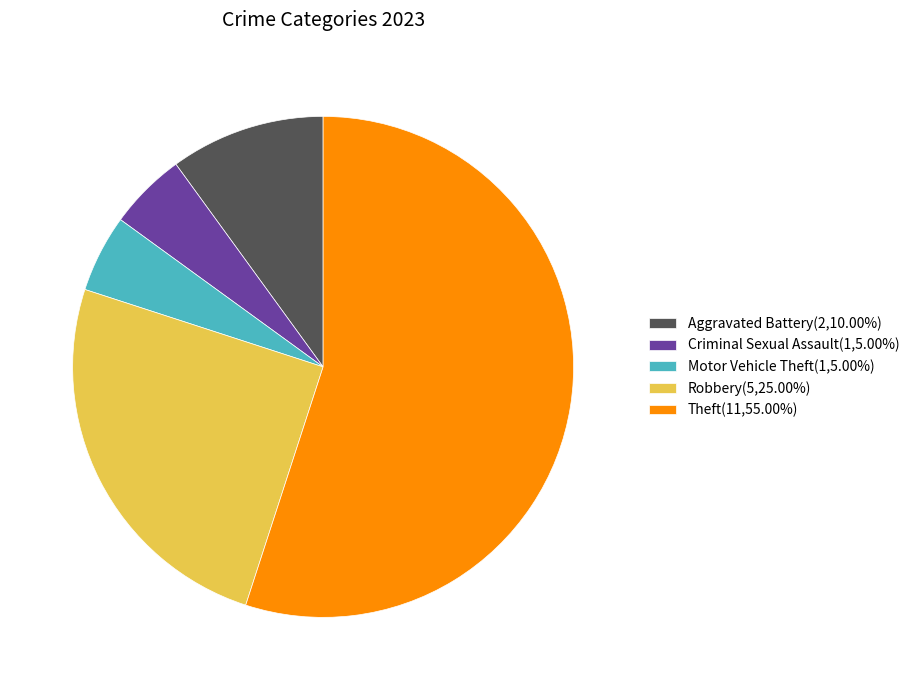

How many segments does this pie chart have?

5